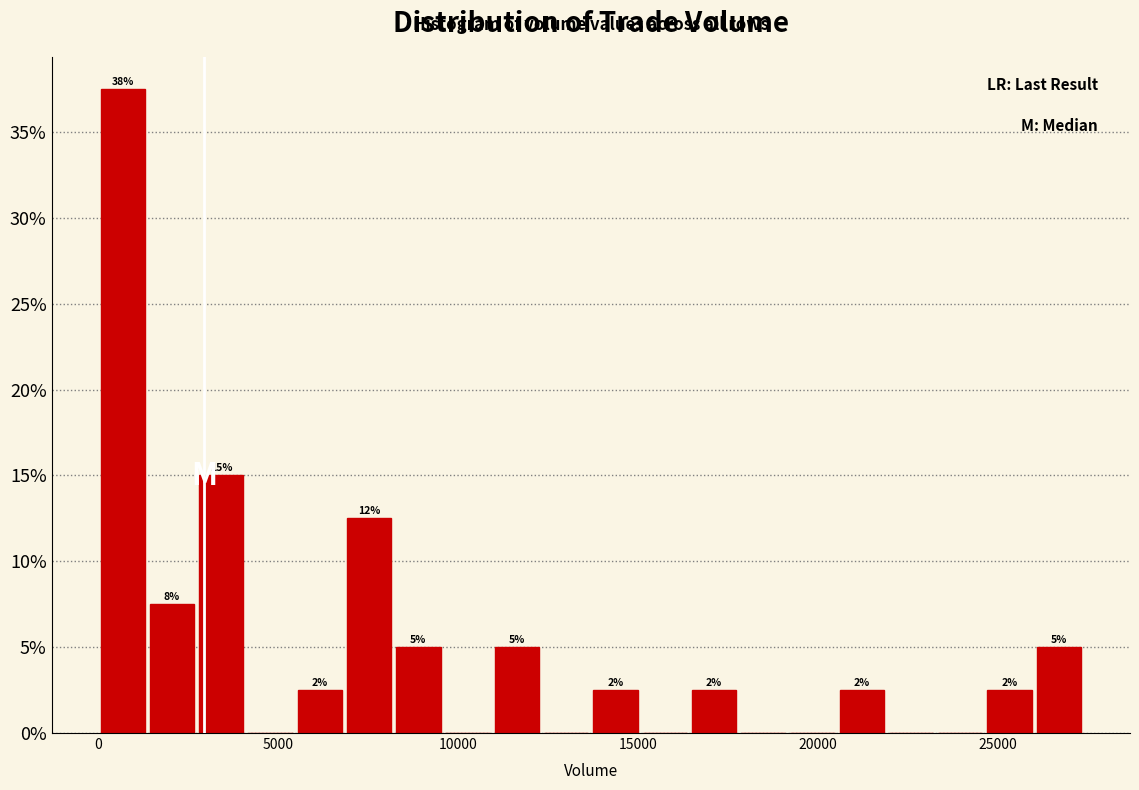

Read against the x-axis, roughly where is the centre of the tallest bar?

500